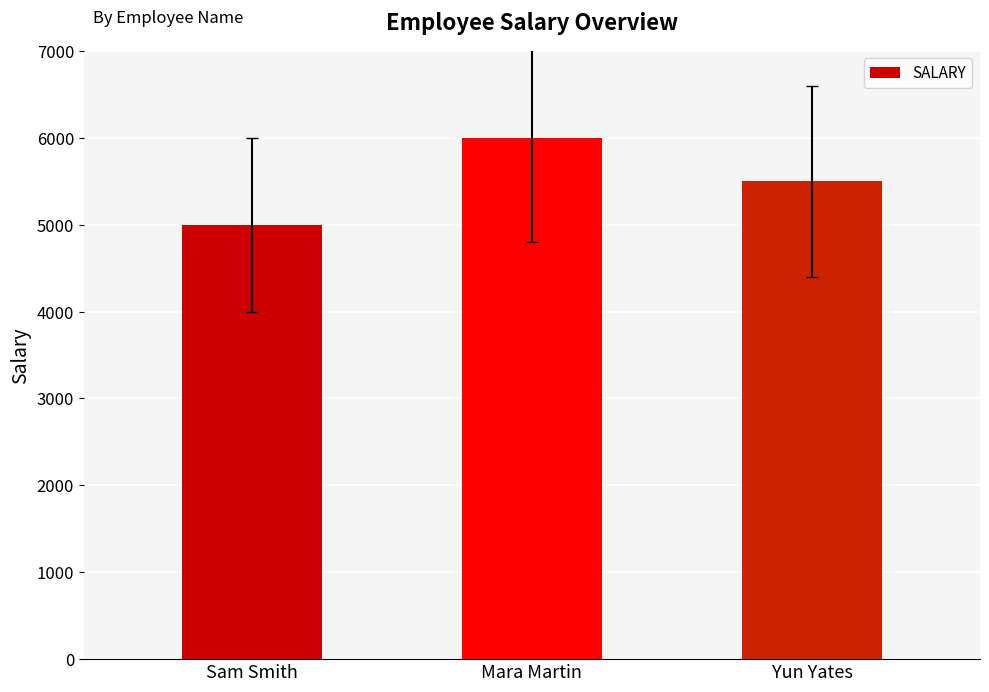

What is the sum of all values?

16500